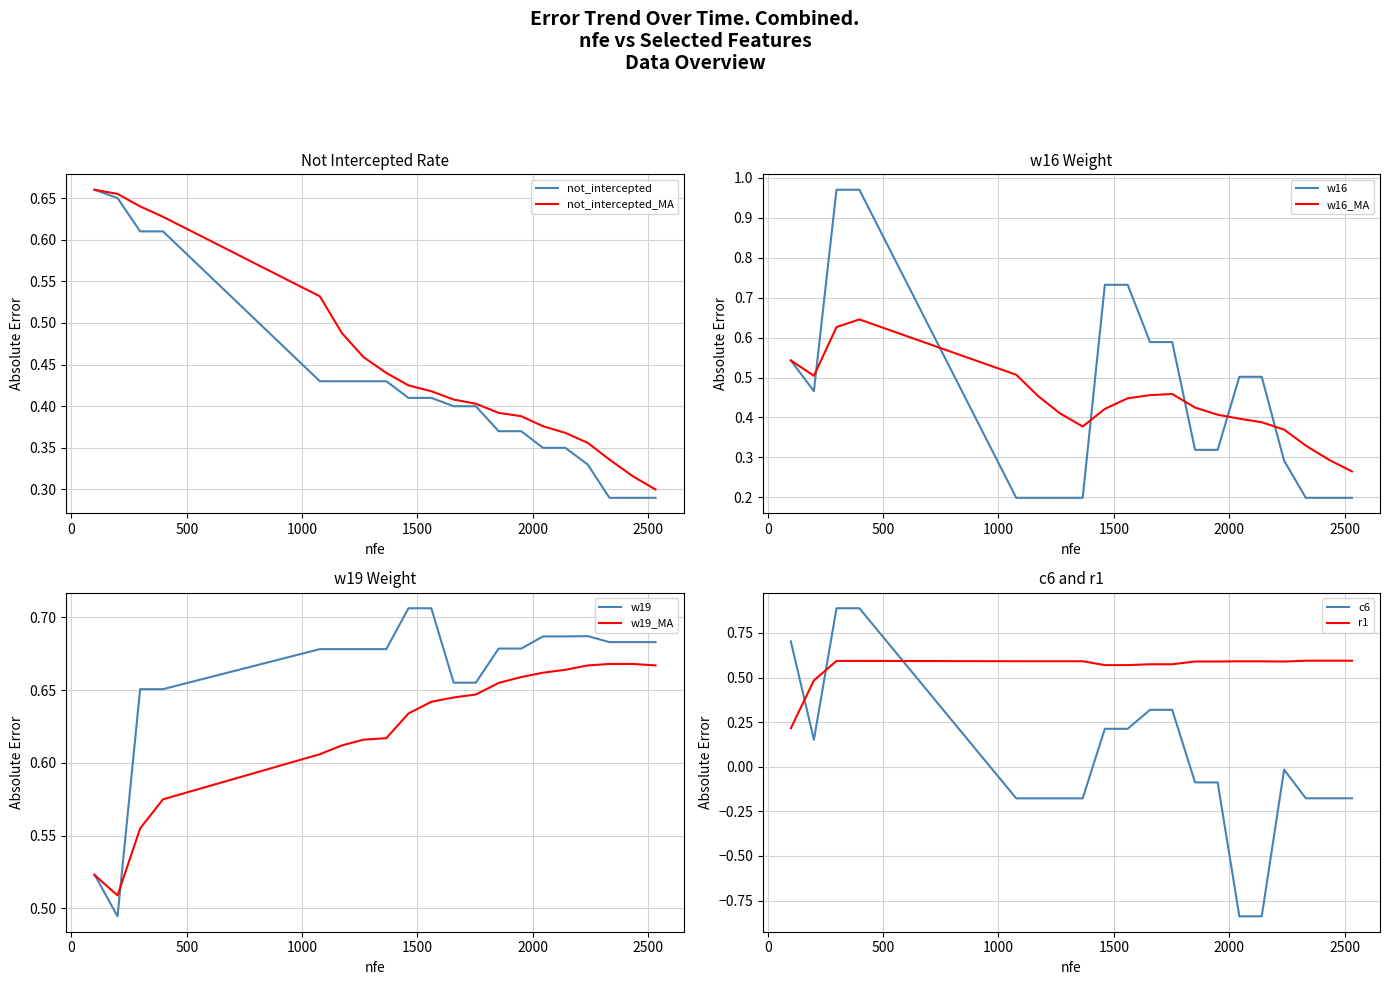

What is the difference between the highest and lowest values at 1950?

0.1